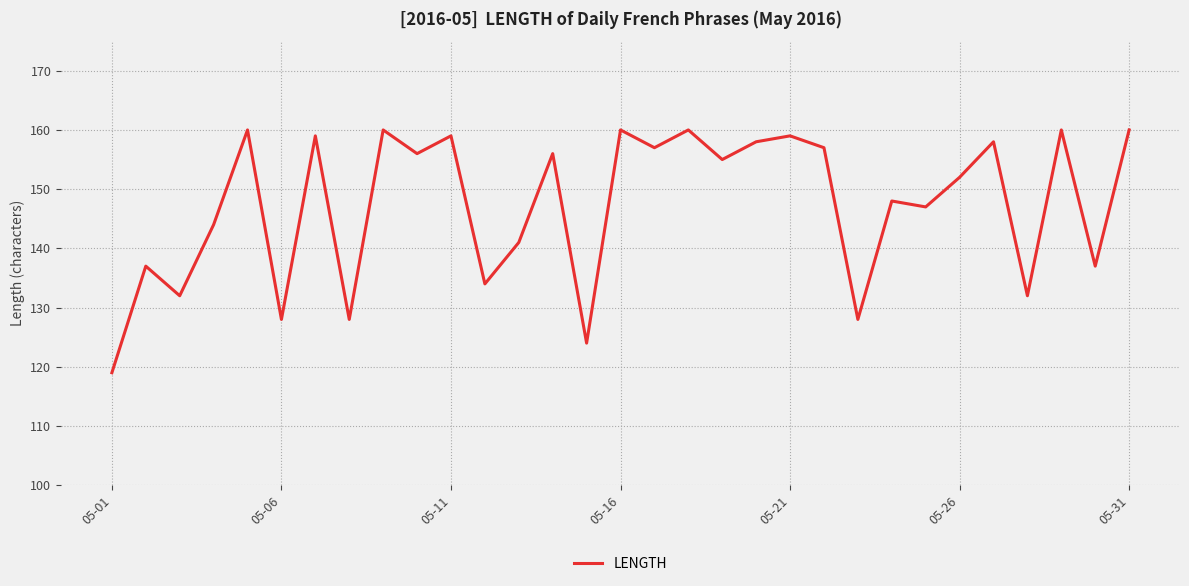

What is the maximum value shown in the chart?

160